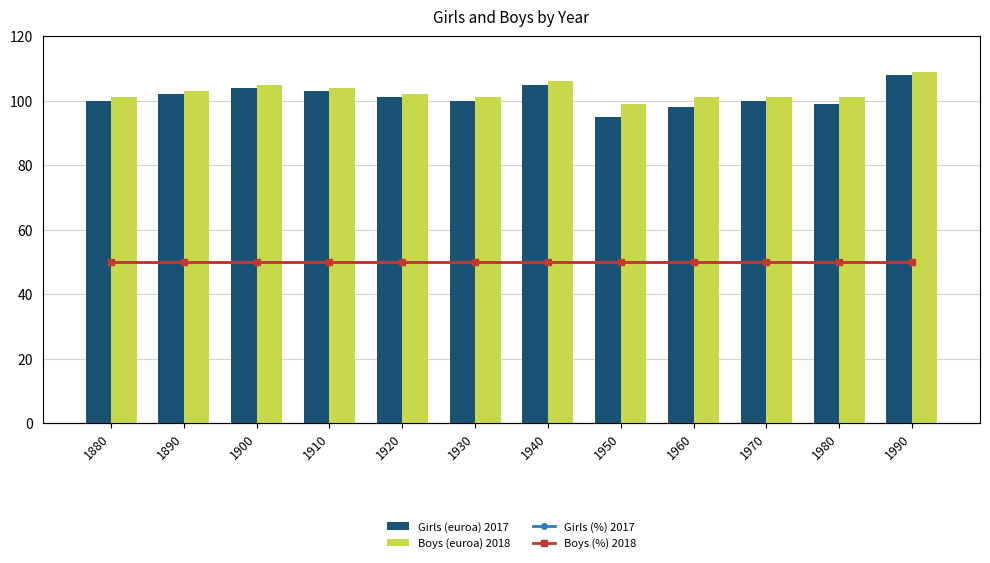

True or false: Boys (%) 2018 has a value of 50 at 1960.

True